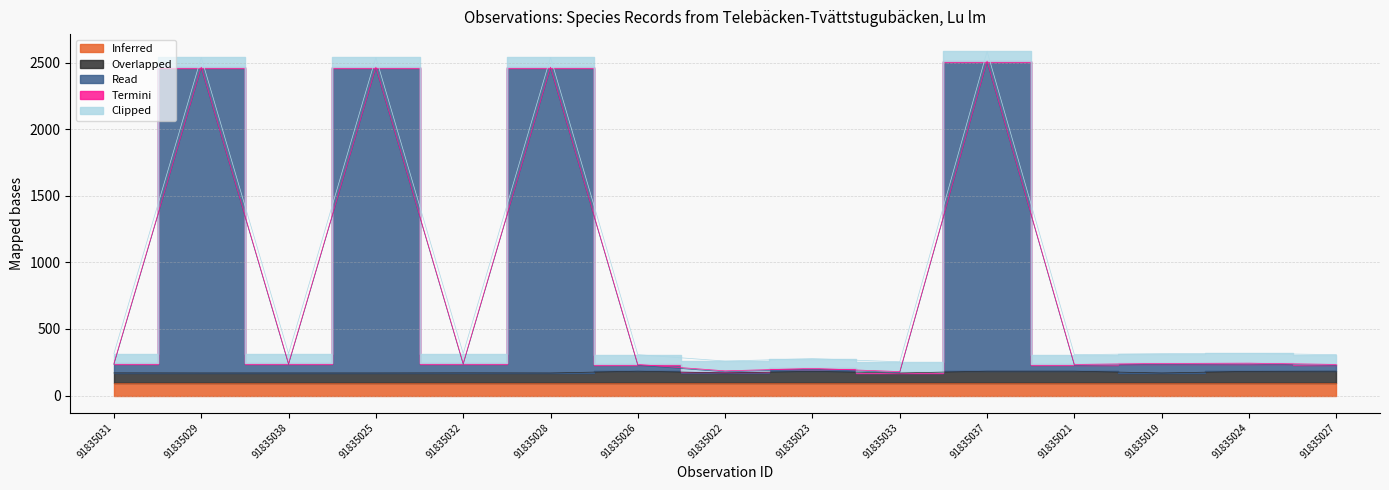

At which category is the sum across all series the highest?

91835037